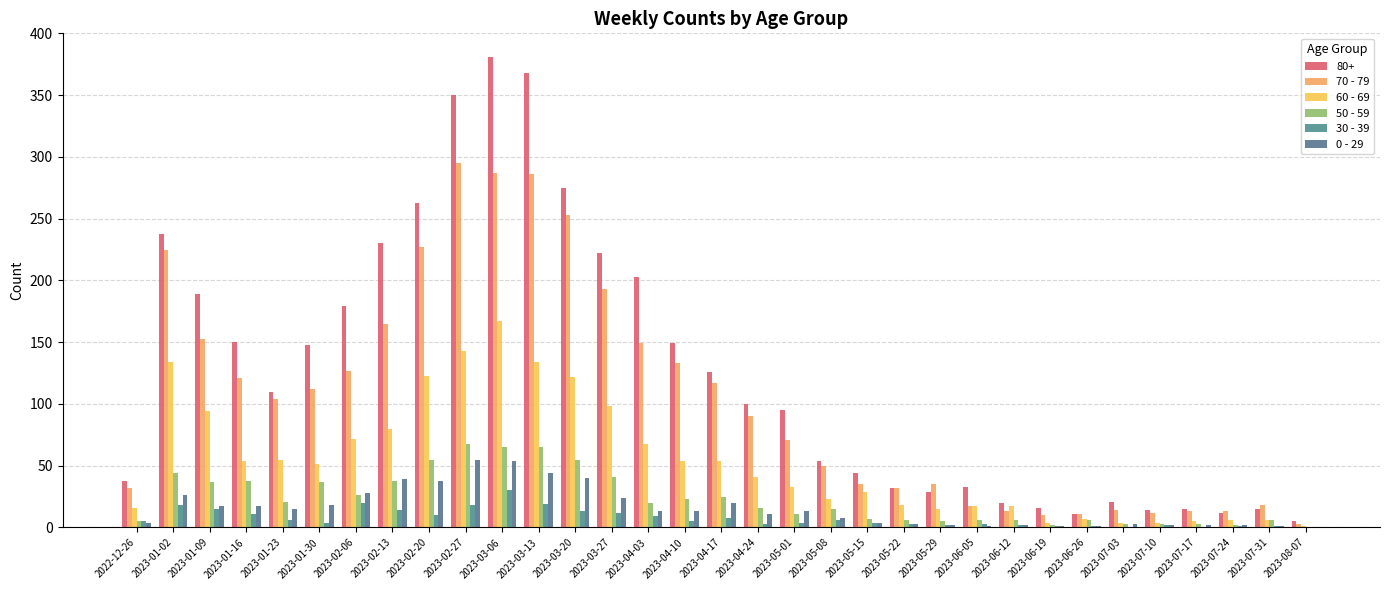

Read the 60 - 69 value at 2023-05-08.

23